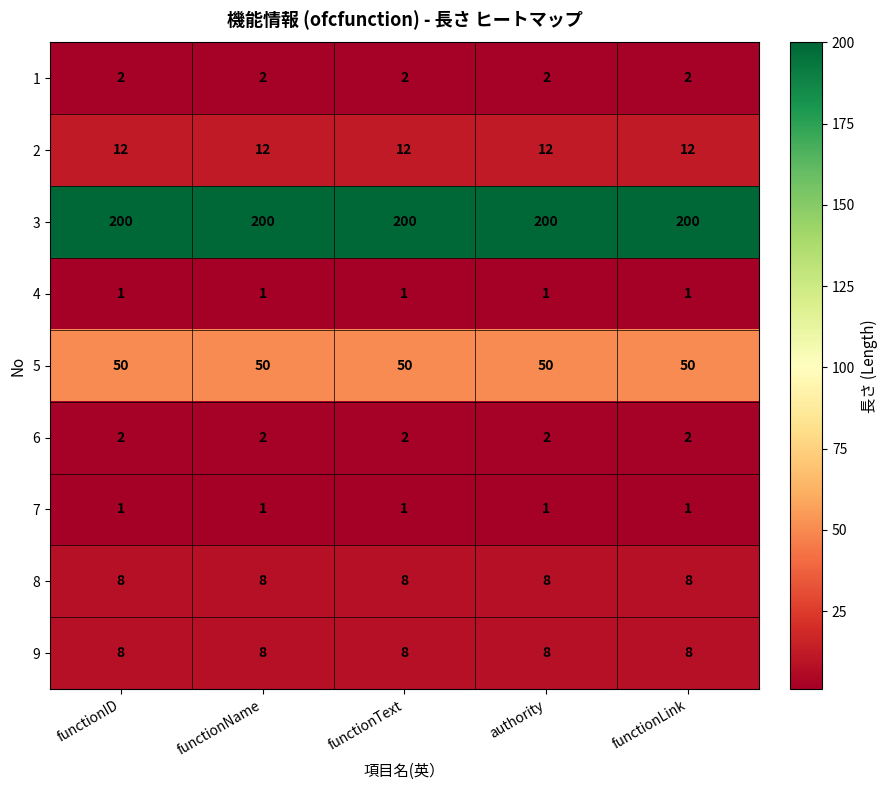

The 3 series shows 200 at functionLink. True or false?

True